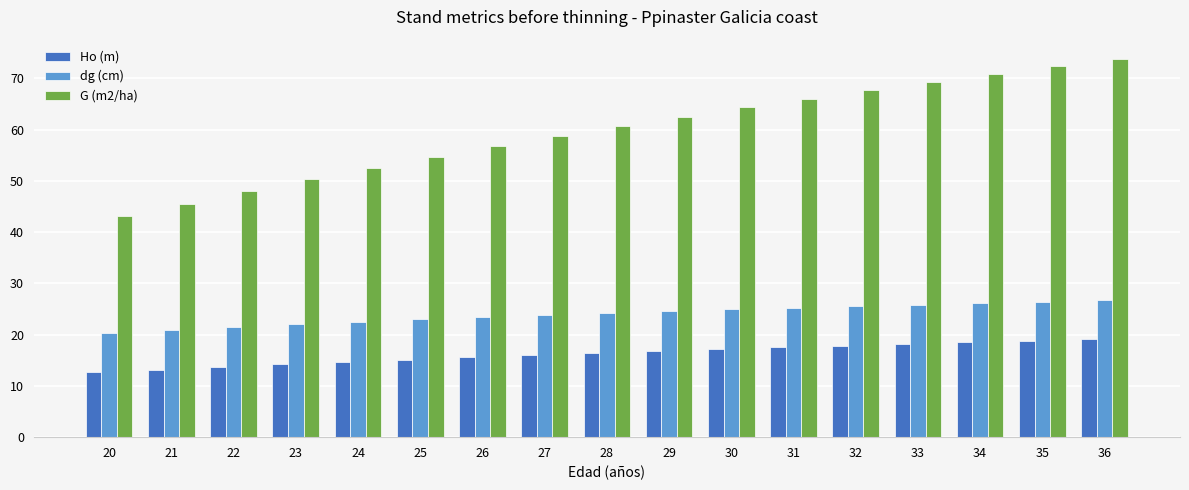

At how many categories does at least one series exceed 51?

13